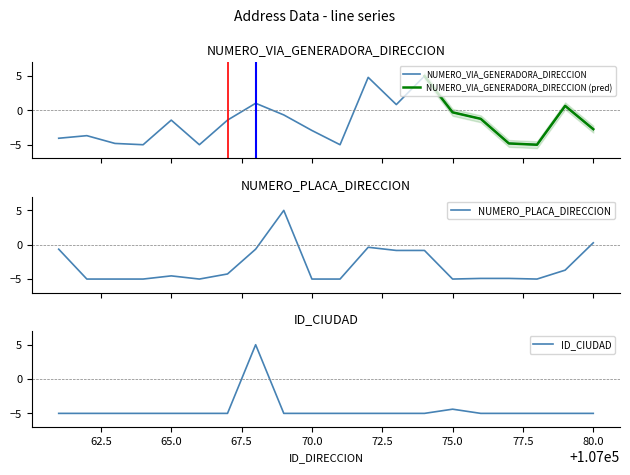

Which series has the largest range (max minus min)?

NUMERO_VIA_GENERADORA_DIRECCION